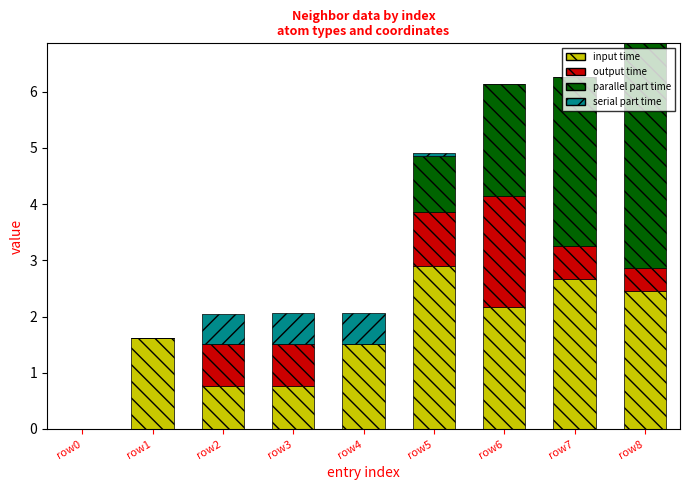

Is it true that input time equals 2.4 at row1?

False